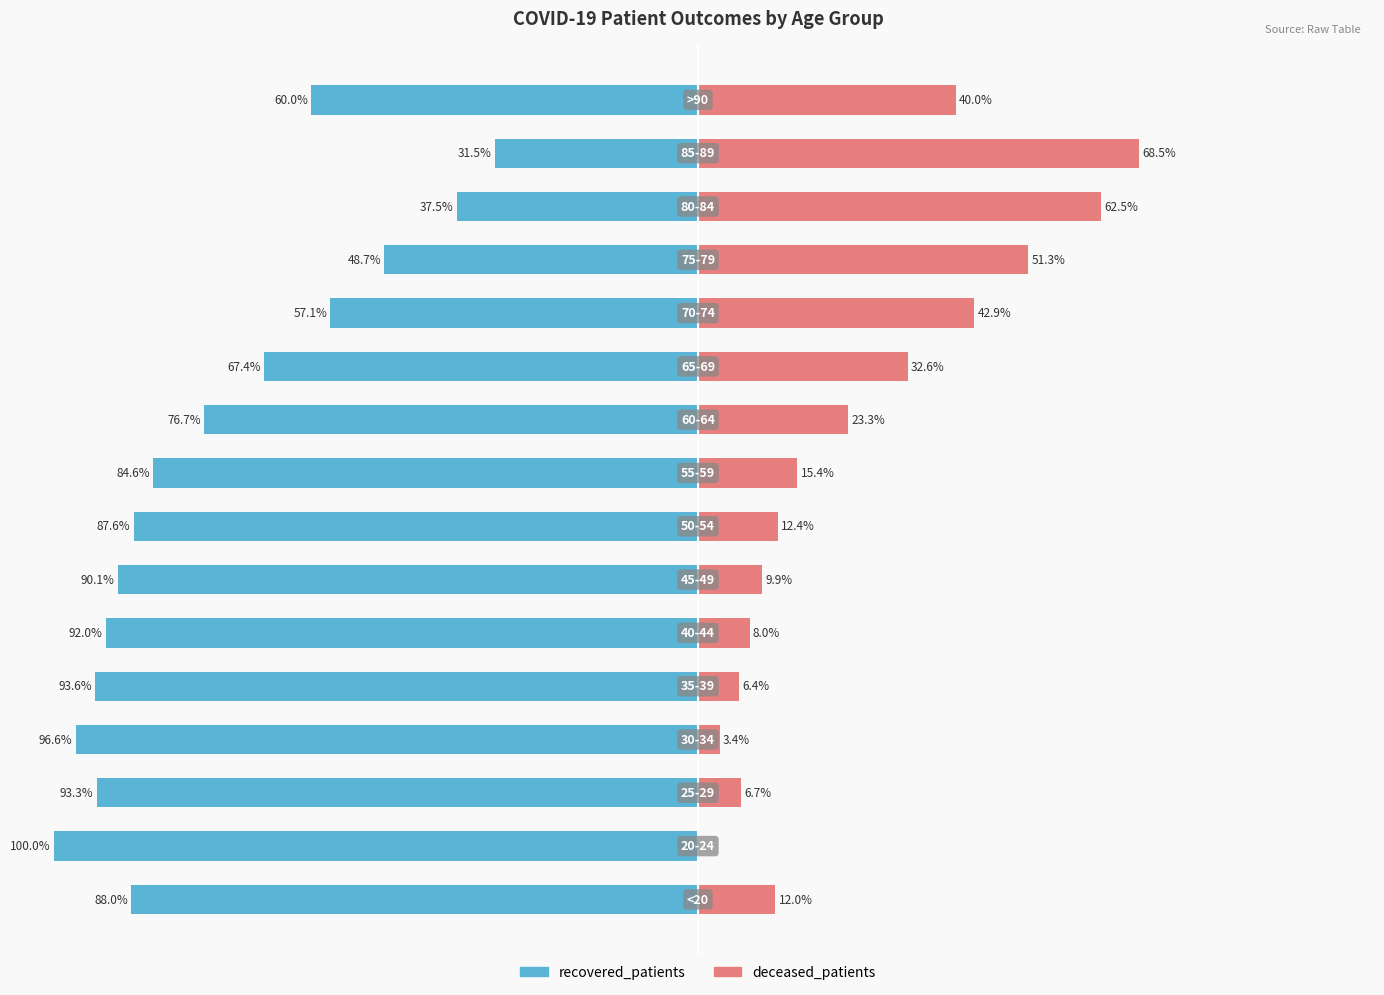

What is the value of the recovered_patients bar at the 4th from the left?

-96.6